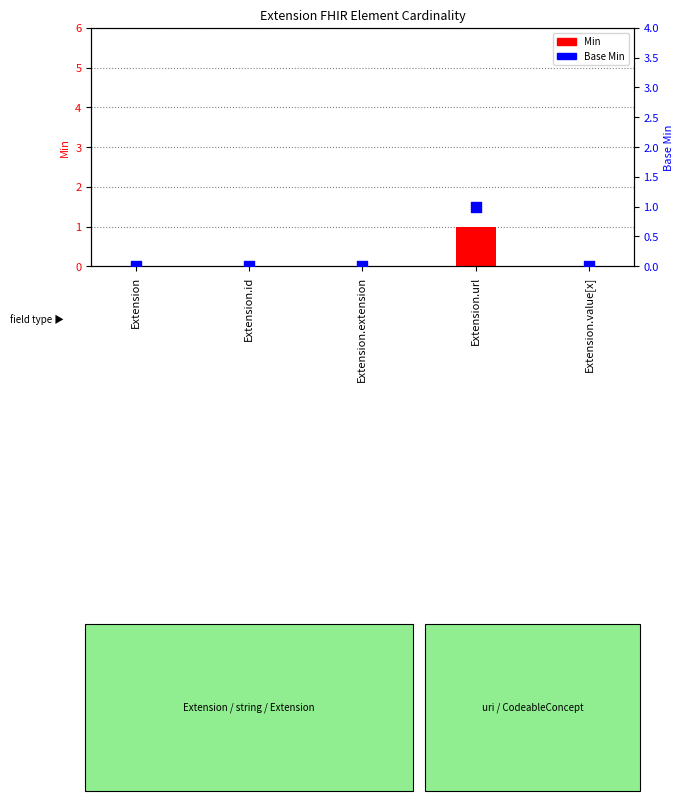

Which series has the widest spread of Y values?

Min